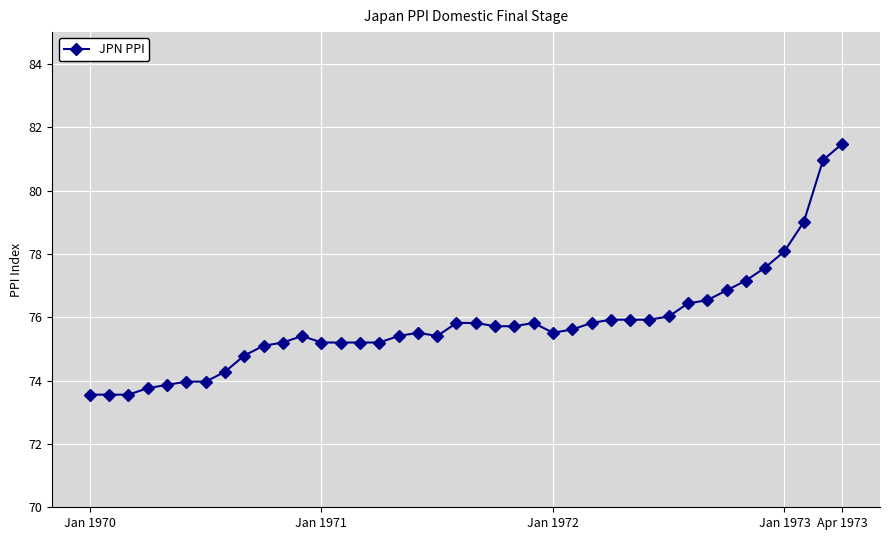

True or false: there are more than 0 points higher than both neighbors.

True